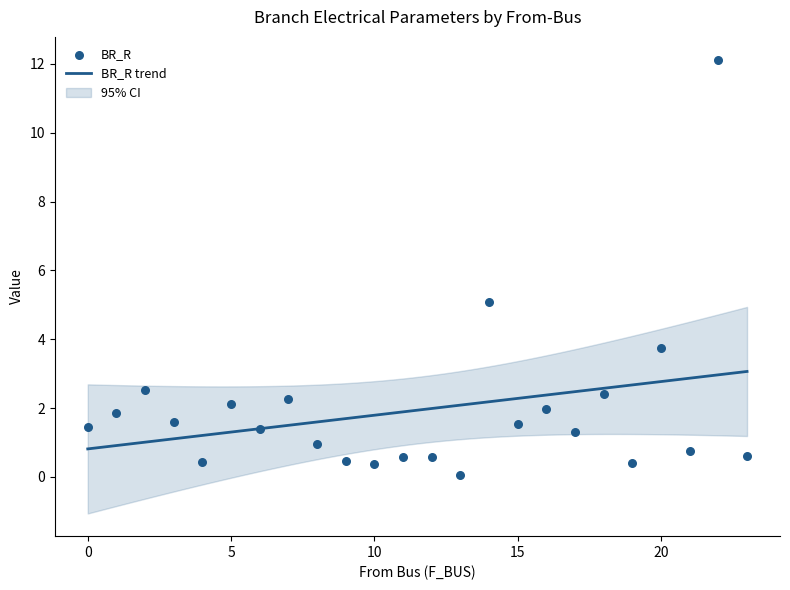

What is the maximum value for BR_R trend?

3.1